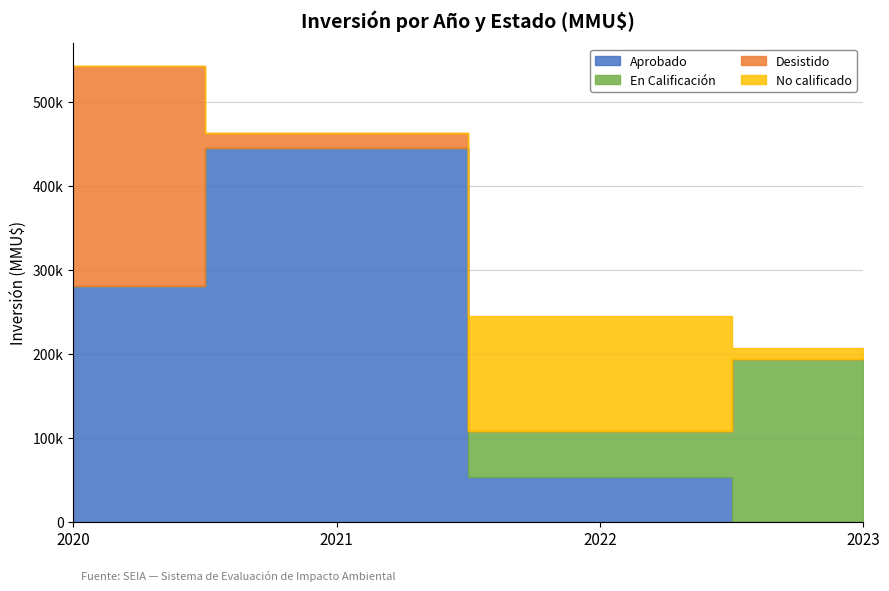

How many intersections are there between Desistido and No calificado?

1